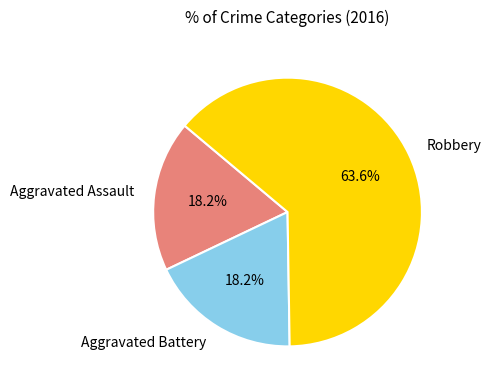

What percentage is the Aggravated Battery slice, to the nearest percent?

18%